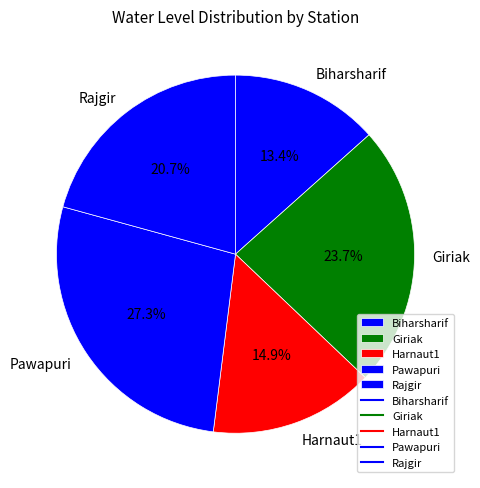

Does Biharsharif represent more than half of the total?

No